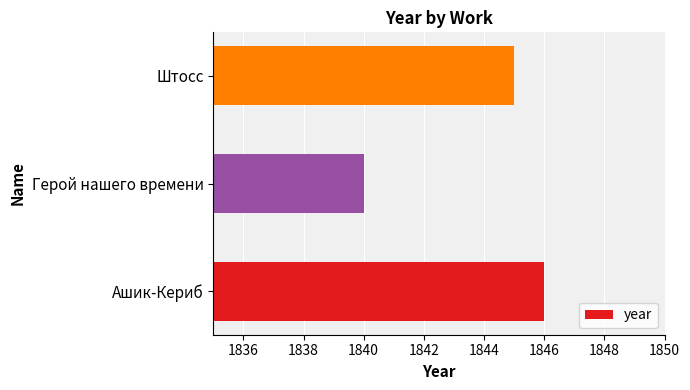

True or false: the data shows 3048 at Герой нашего времени.

False